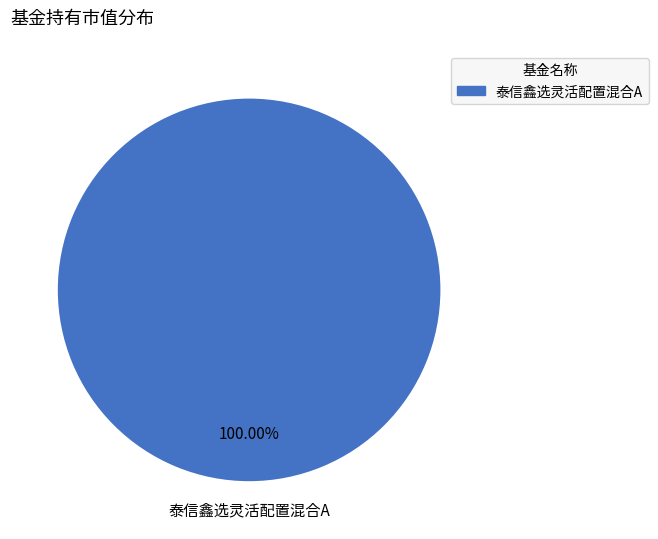

True or false: 泰信鑫选灵活配置混合A accounts for 94% of the total.

False